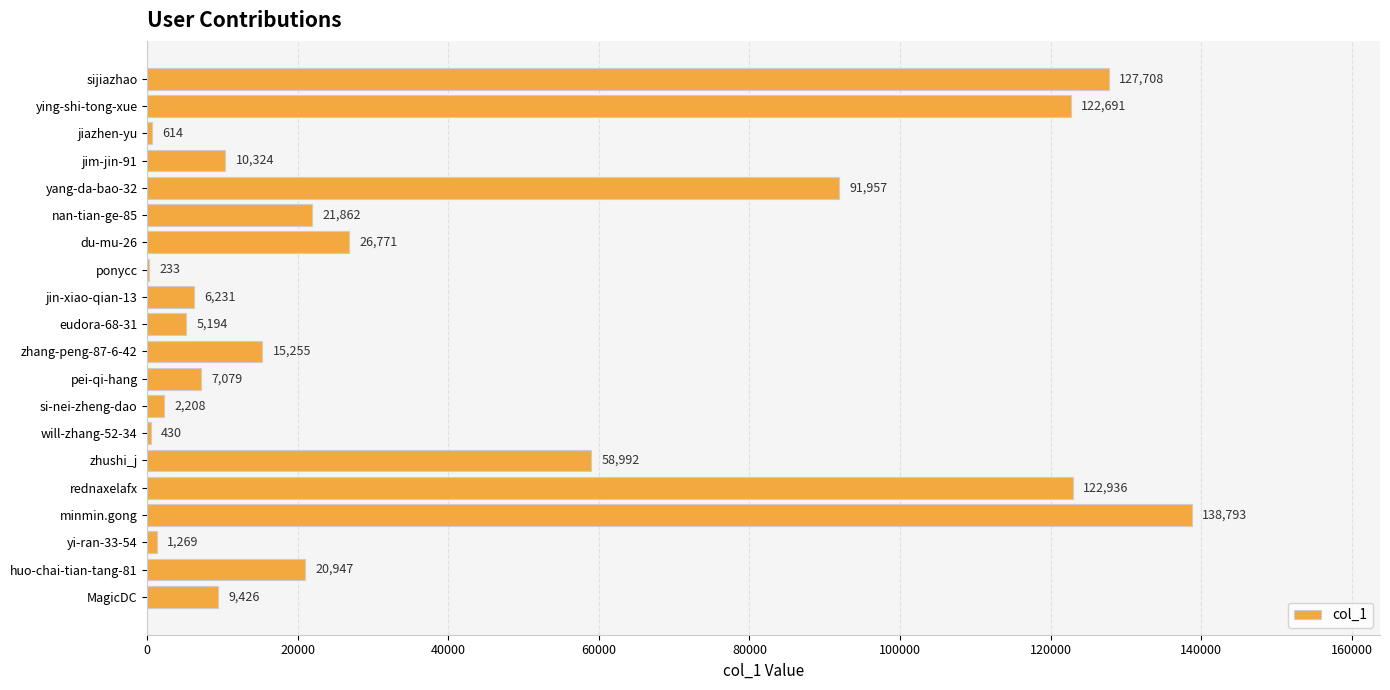

What is the sum of all values?

790920